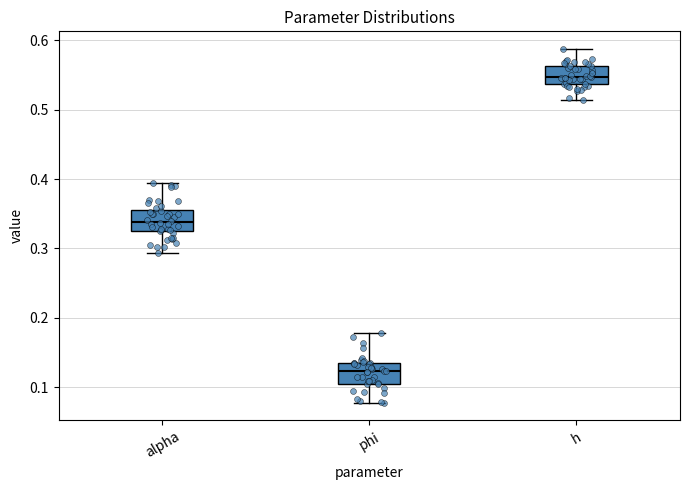

Reading left to right, read every box against the y-axis: the position of its median line, the range the box covers, and the ends of its whiskers. The values are not printed on the chart, so give them approximately, as read against the axis.

alpha: median 0.34, box 0.32 to 0.36, whiskers 0.29 to 0.39
phi: median 0.12, box 0.11 to 0.14, whiskers 0.08 to 0.18
h: median 0.55, box 0.54 to 0.56, whiskers 0.51 to 0.59